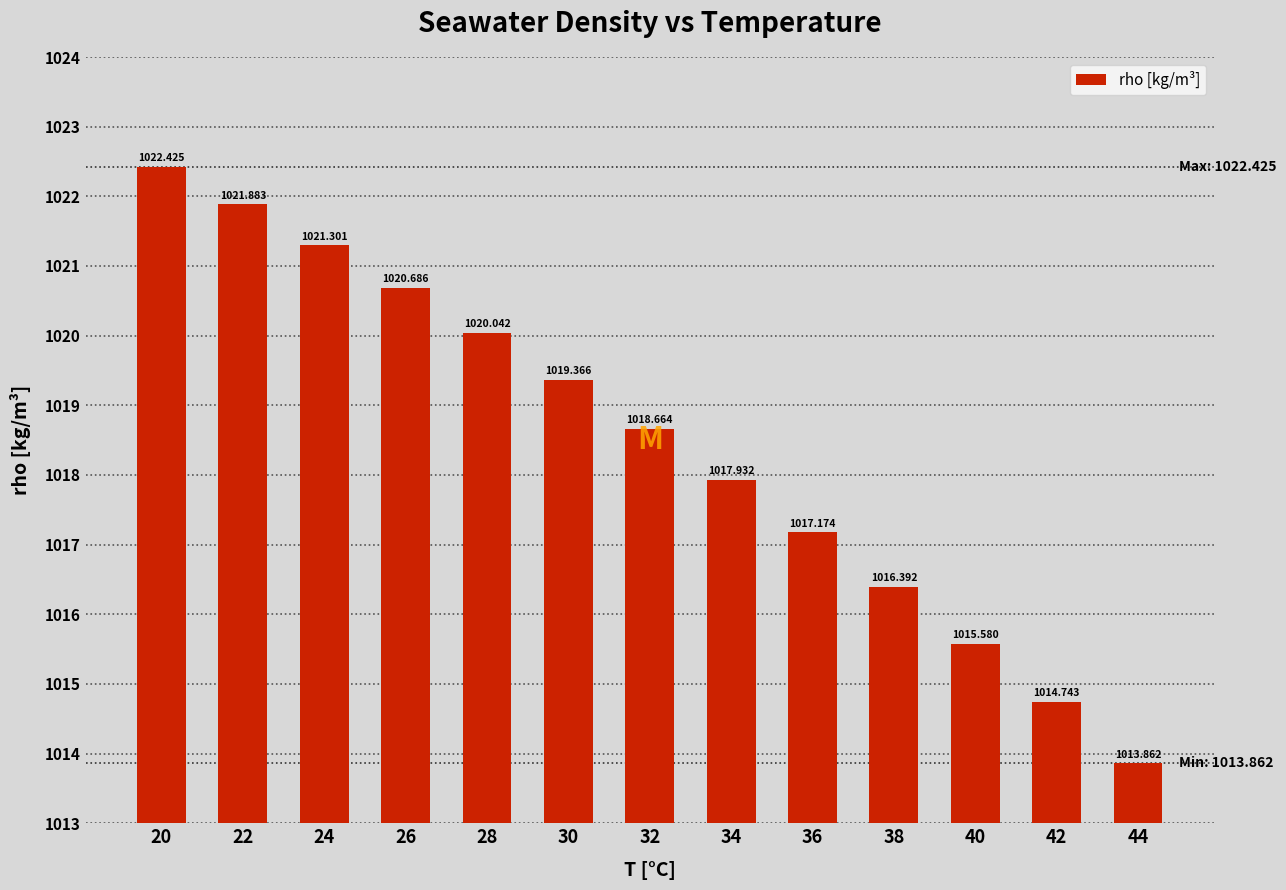

What is the ratio of the value at 42 to the value at 30?

1.0